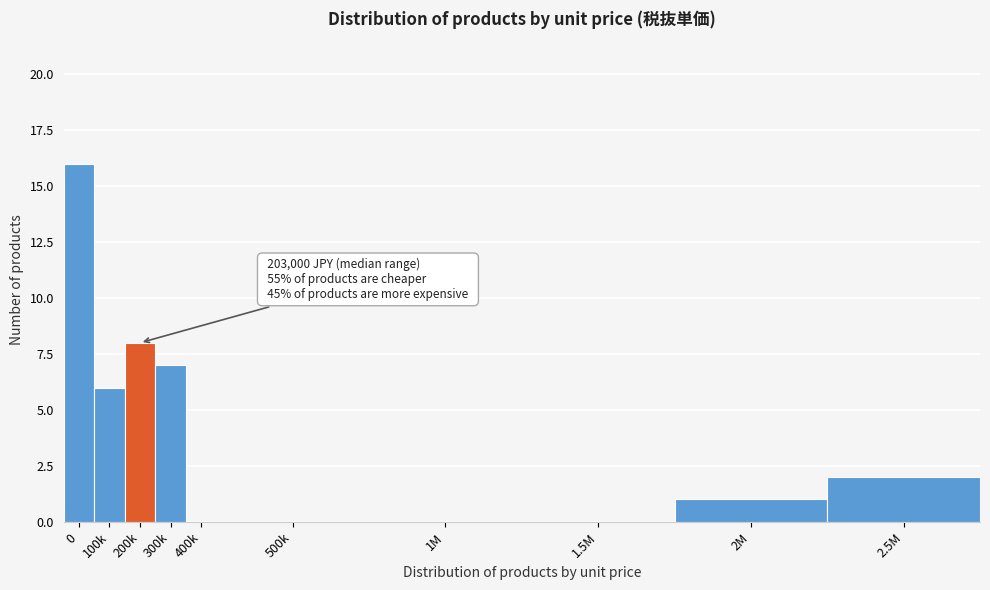

Reading left to right, extract all data points from this chart.

0=16	100k=6	200k=8	300k=7	400k=0	500k=0	1M=0	1.5M=0	2M=1	2.5M=2